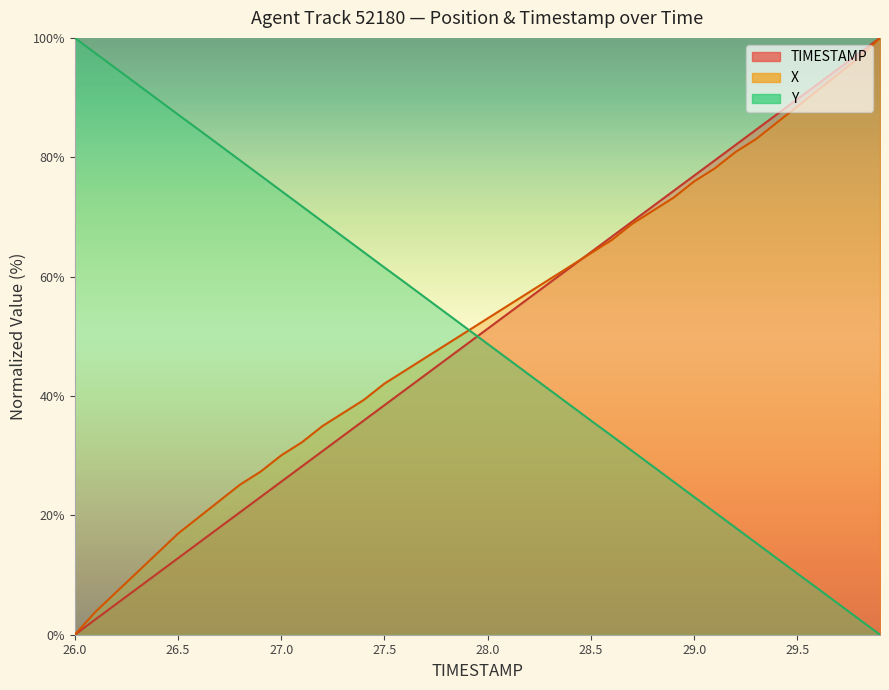

What is the average value of the Y series?

50.0